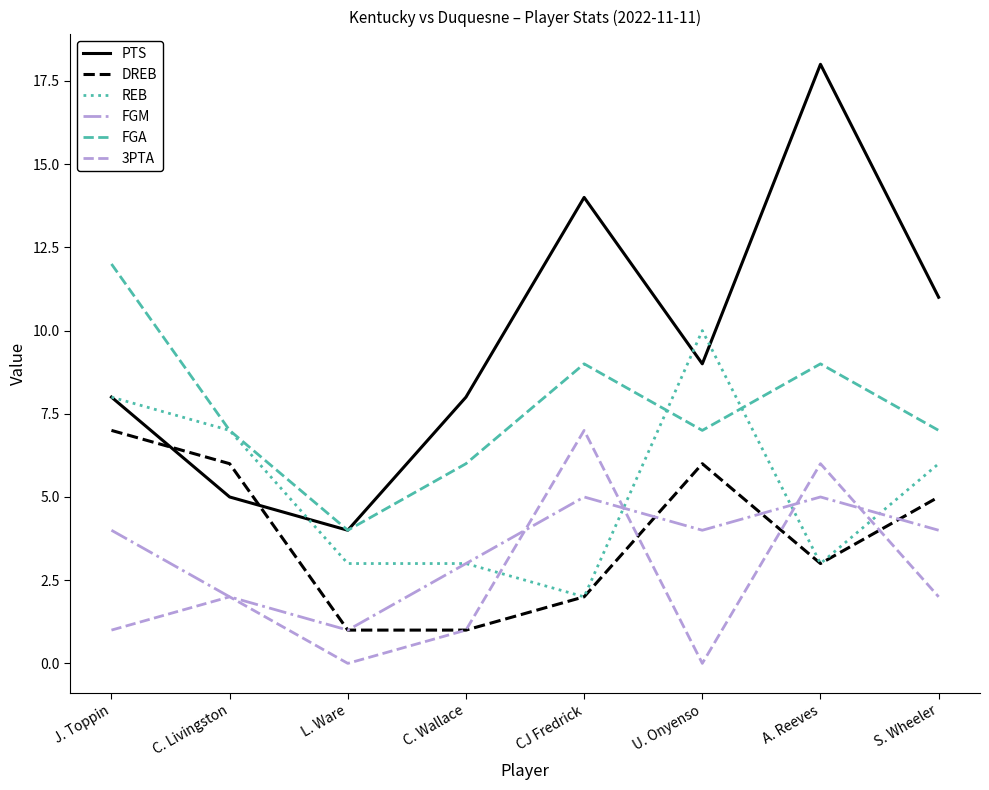

True or false: DREB and PTS intersect in this chart.

True